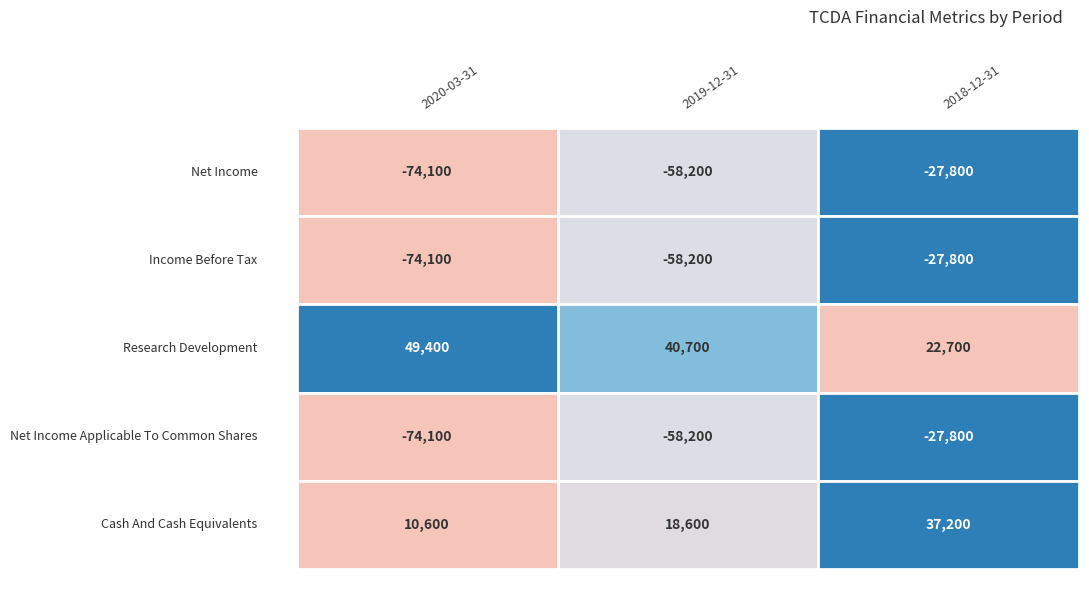

What is the sum of the 2019-12-31 values at Net Income and Research Development?

-17500